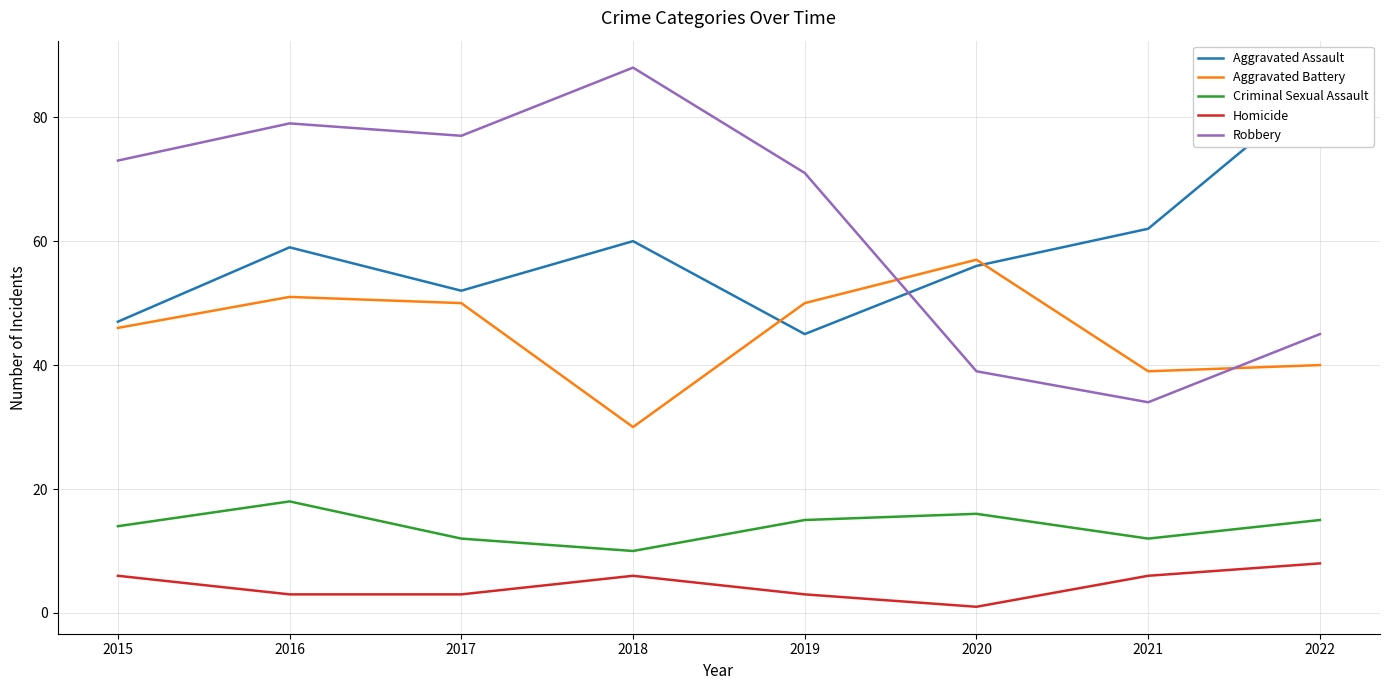

True or false: Homicide and Criminal Sexual Assault cross at least once.

False